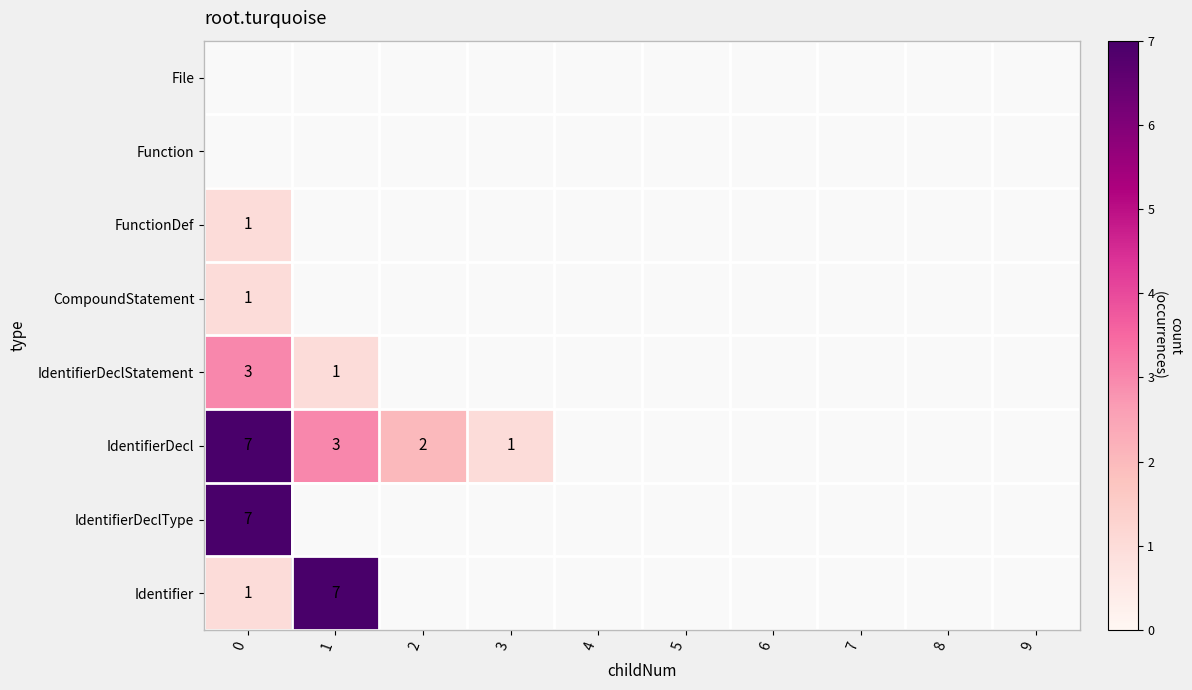

Count the number of data series in this chart.

8